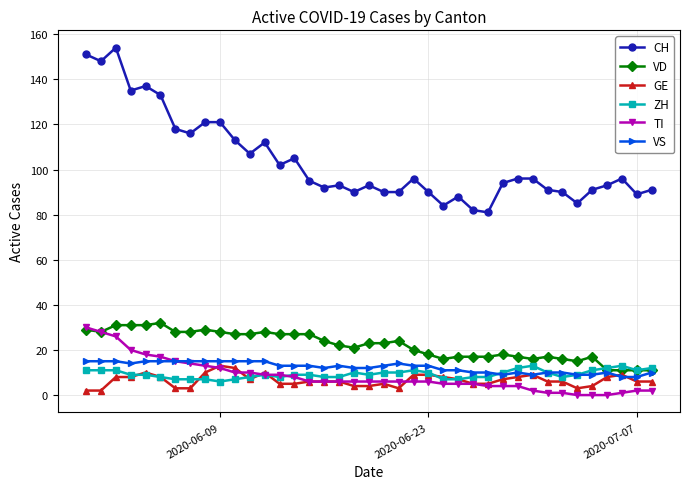

What is the highest value of the ZH series?

13